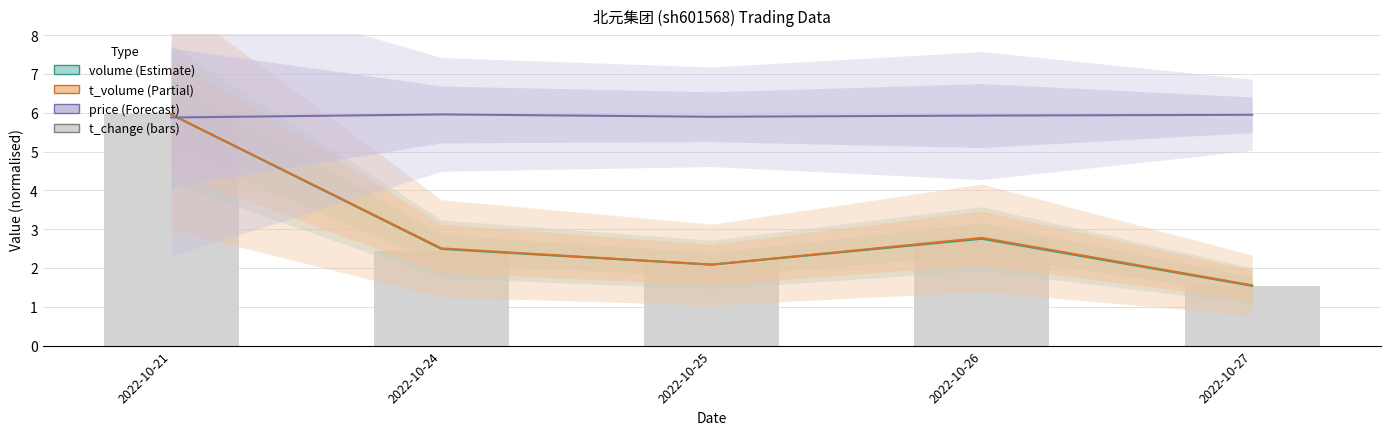

True or false: t_change has a value of 2.1 at 2022-10-25.

True